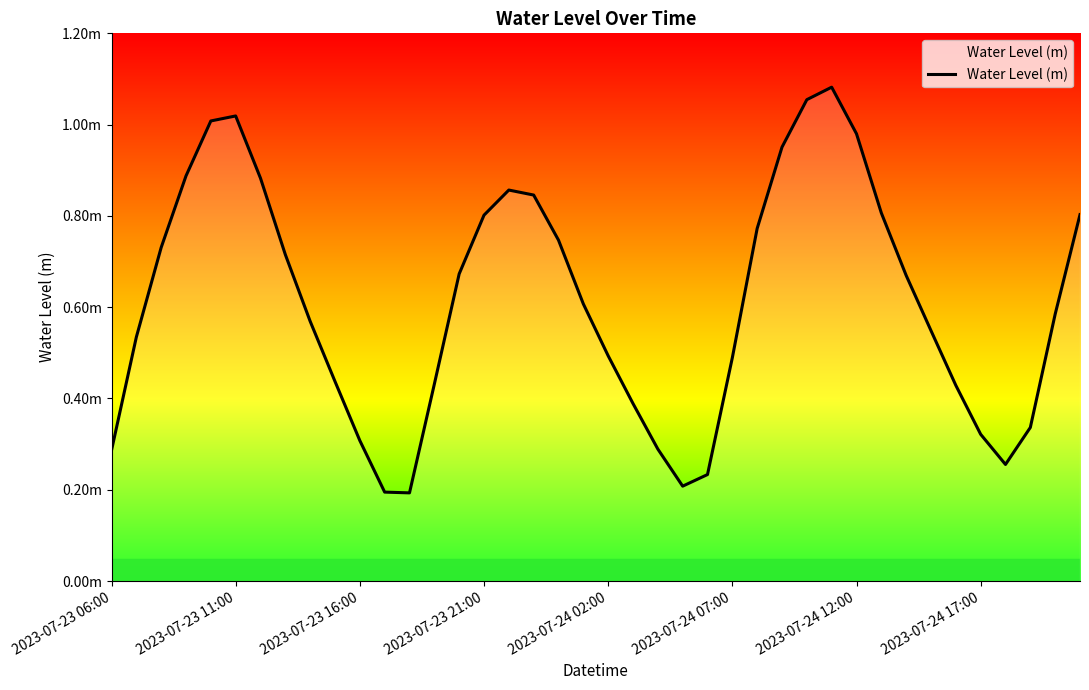

List the labels in order of value, smallest first.

12, 11, 23, 24, 36, 2023-07-23 06:00, 22, 10, 35, 37, 21, 34, 13, 9, 25, 20, 2023-07-23 11:00, 33, 8, 38, 19, 32, 14, 2023-07-24 17:00, 2023-07-23 16:00, 18, 26, 15, 39, 31, 17, 16, 2023-07-24 12:00, 2023-07-23 21:00, 27, 30, 2023-07-24 02:00, 2023-07-24 07:00, 28, 29